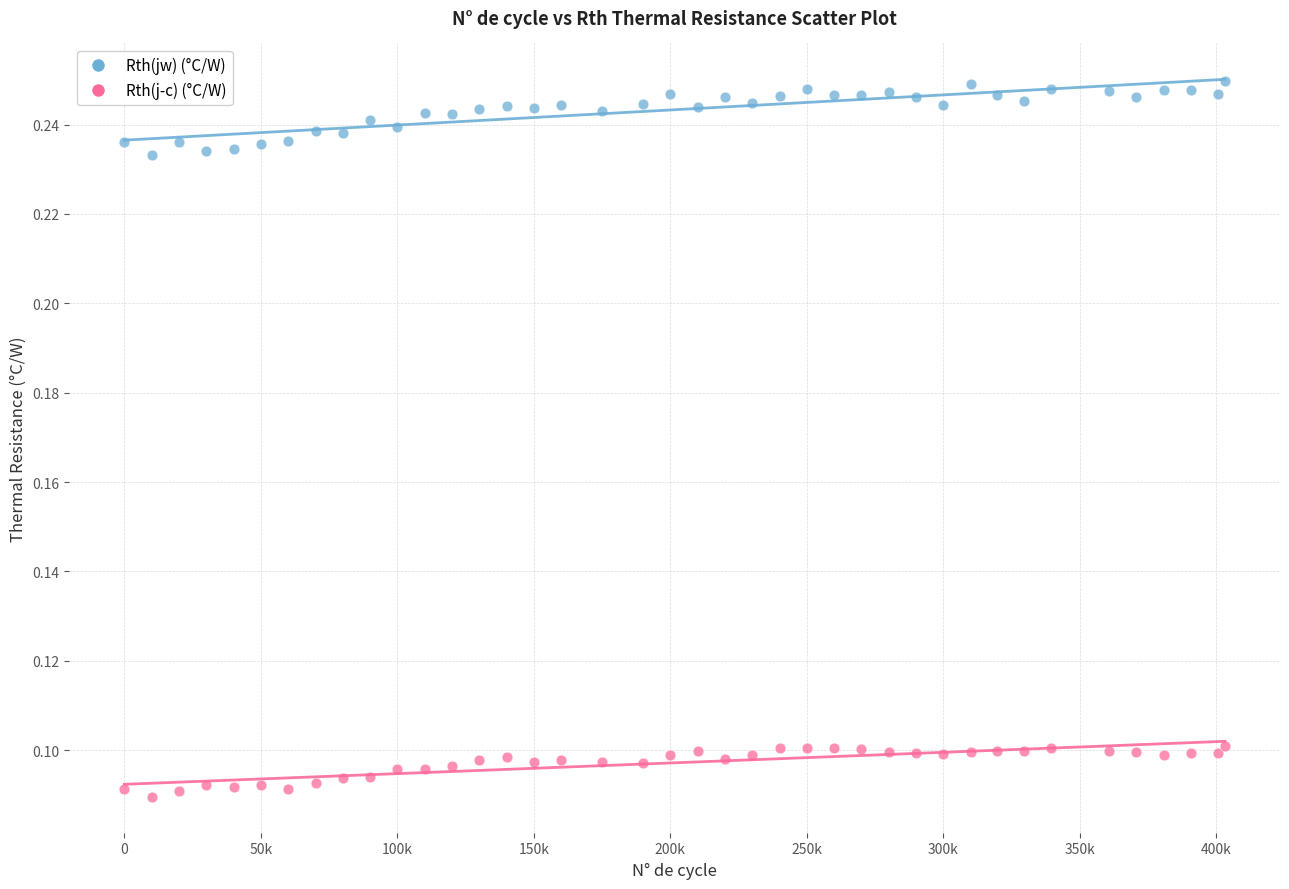

Which series has the largest Y range (max minus min)?

Rth(jw) (°C/W)